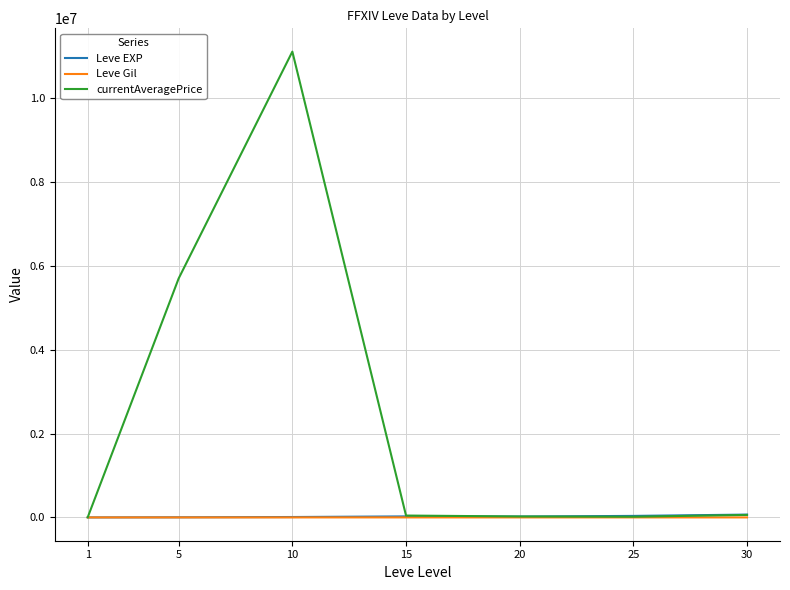

The Leve EXP series shows 67730.0 at 30. True or false?

True